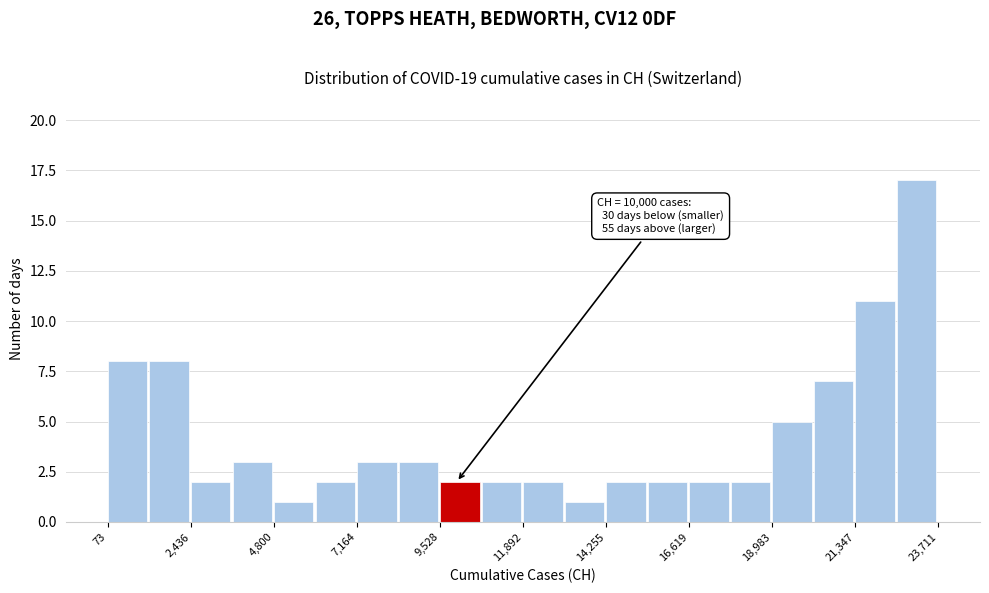

Around what value on the x-axis is the tallest bar? Give the approximate position of its centre, as read against the axis.

23000